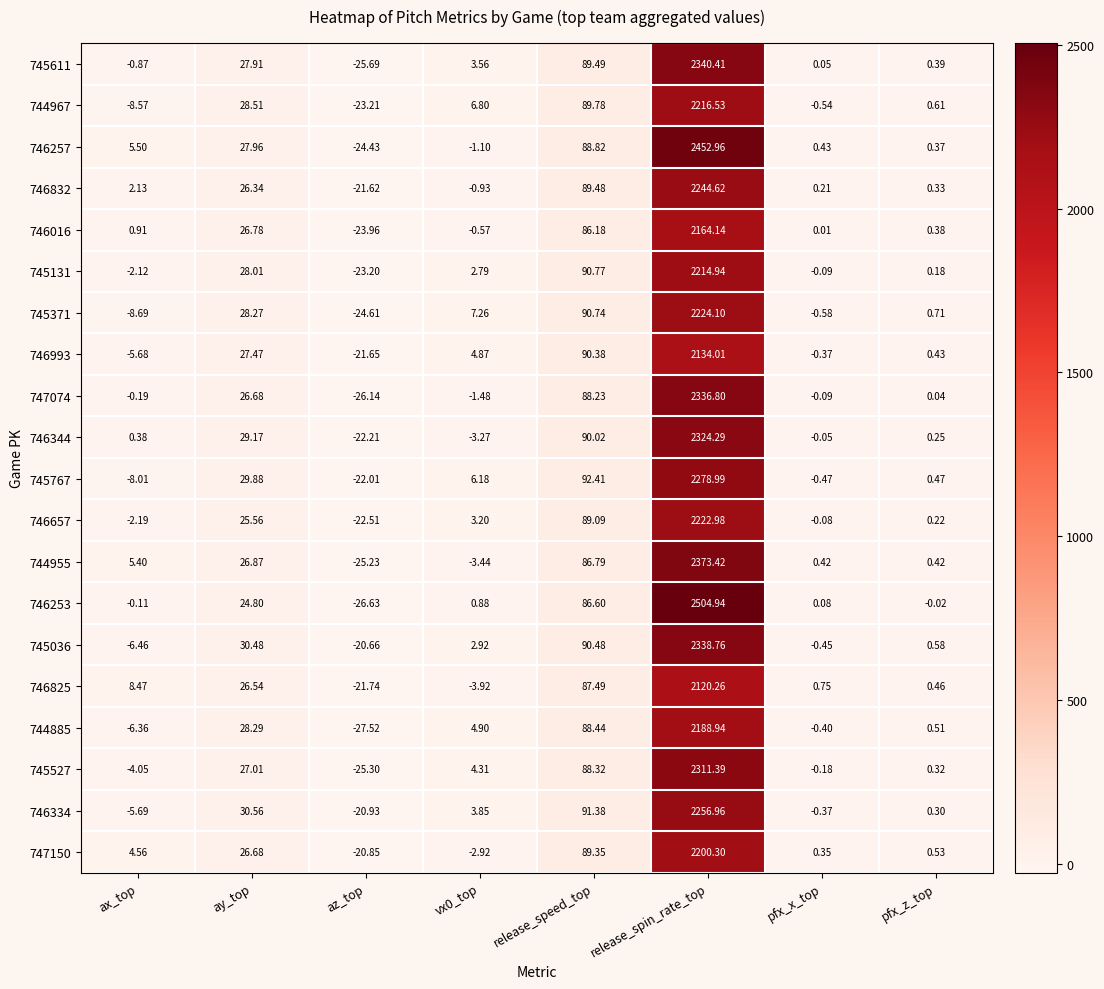

Which category has the highest value in the 746253 series?

release_spin_rate_top